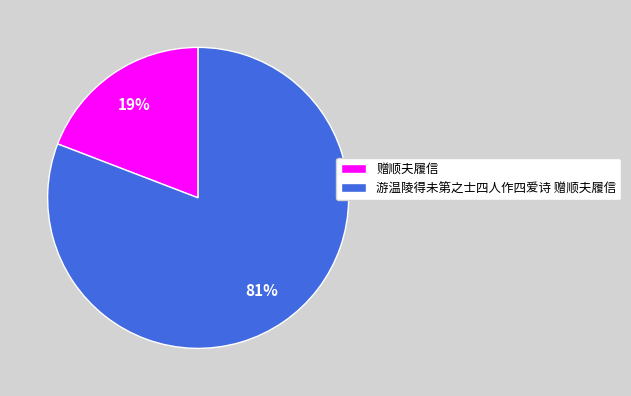

Do 游温陵得未第之士四人作四爱诗 赠顺夫履信 and 赠顺夫履信 together represent more than half of the pie?

Yes